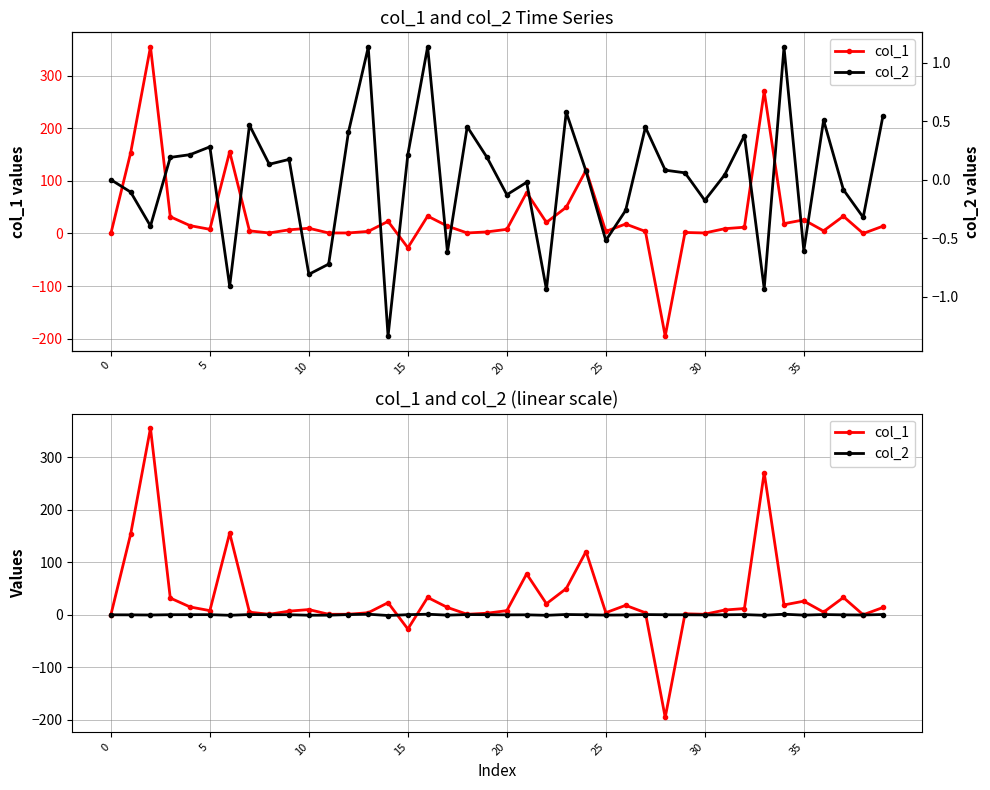

Which series has the largest total across all categories?

col_1